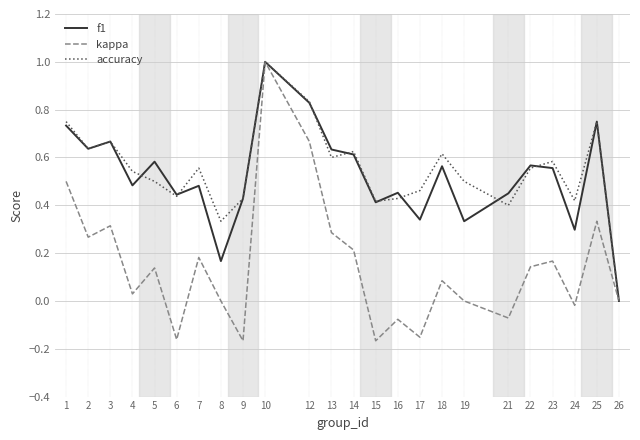

At which category does kappa reach its first local valley?

2